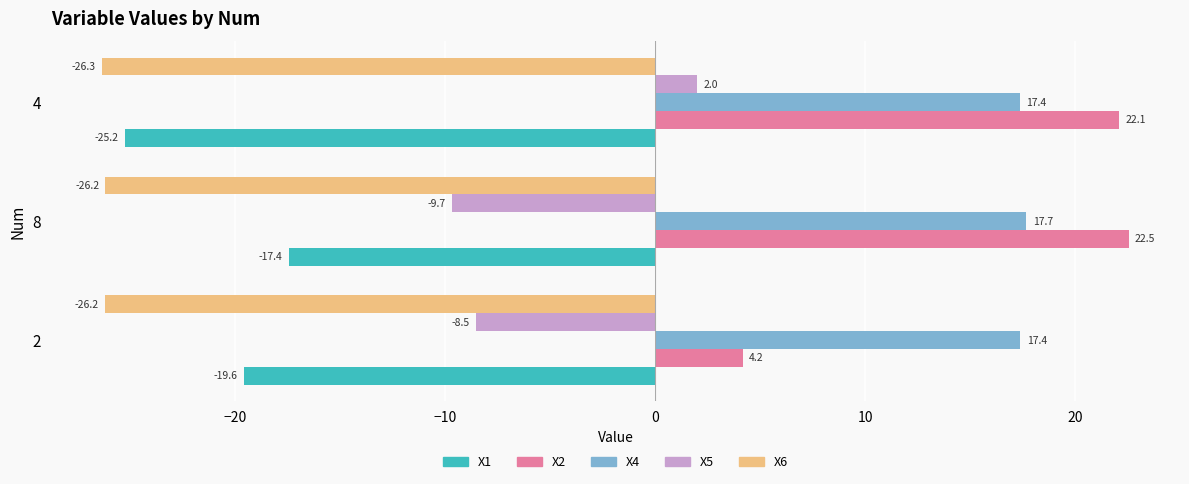

Which category has the highest value across all series?

8